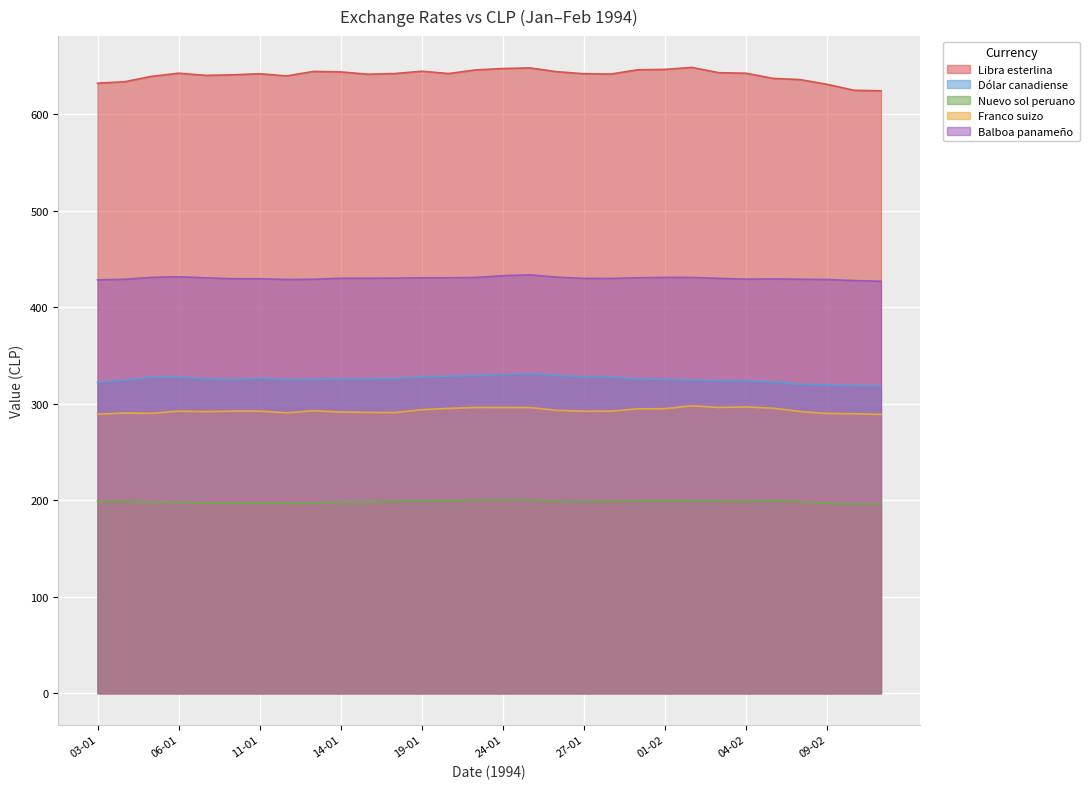

What is the label of the 2nd point from the right?

10-02